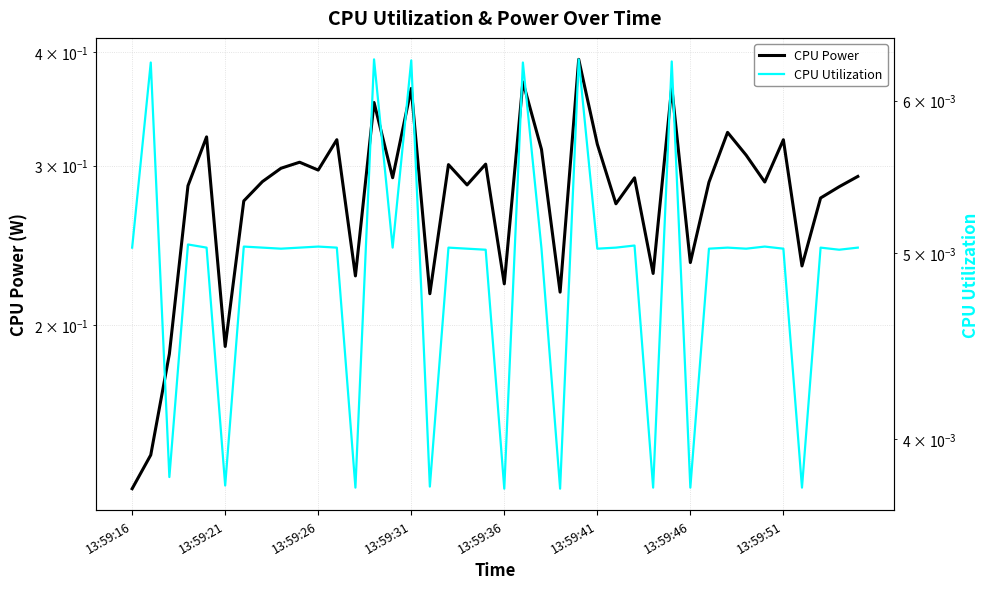

True or false: CPU Power and CPU Utilization intersect in this chart.

False